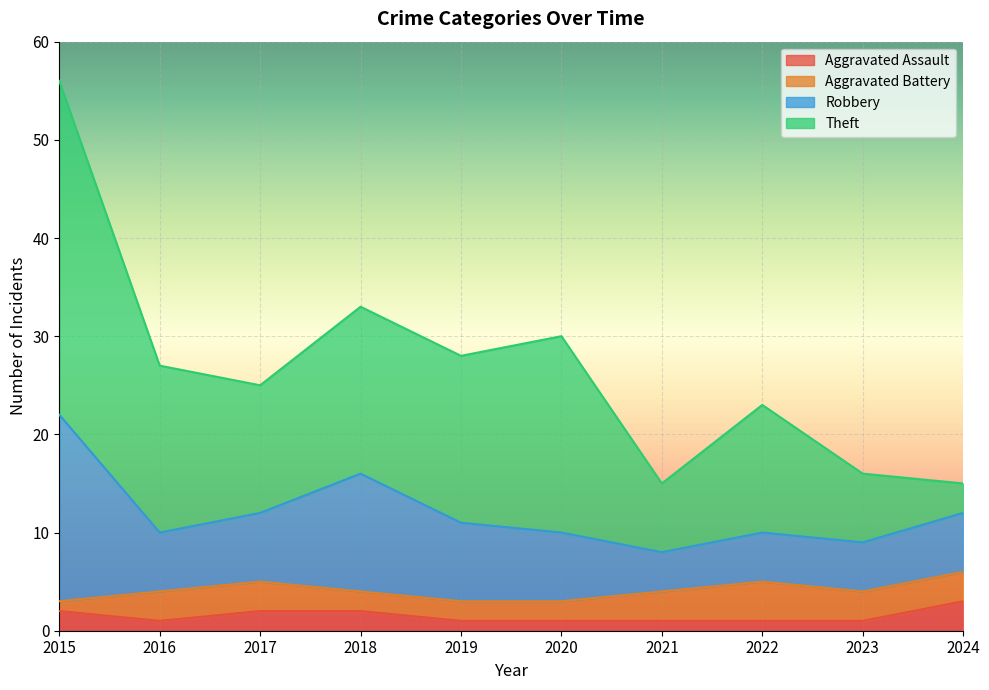

Which series has the largest total across all categories?

Theft